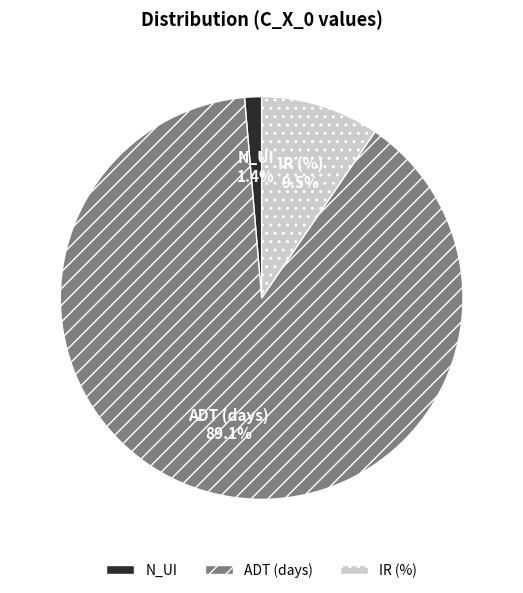

Which slice represents more than half of the pie?

ADT (days)